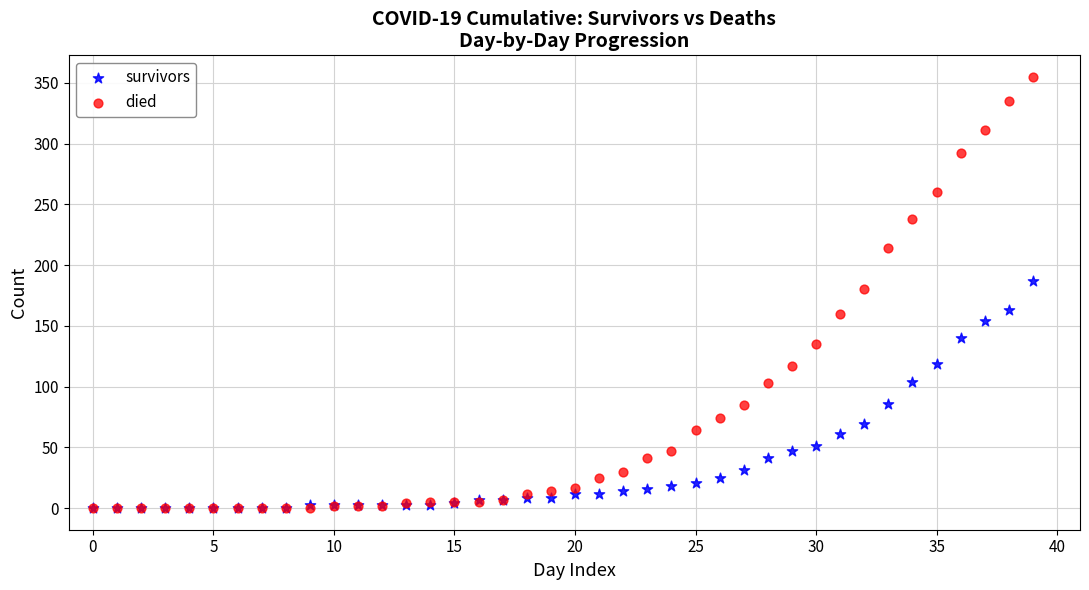

Which series has the largest Y range (max minus min)?

died